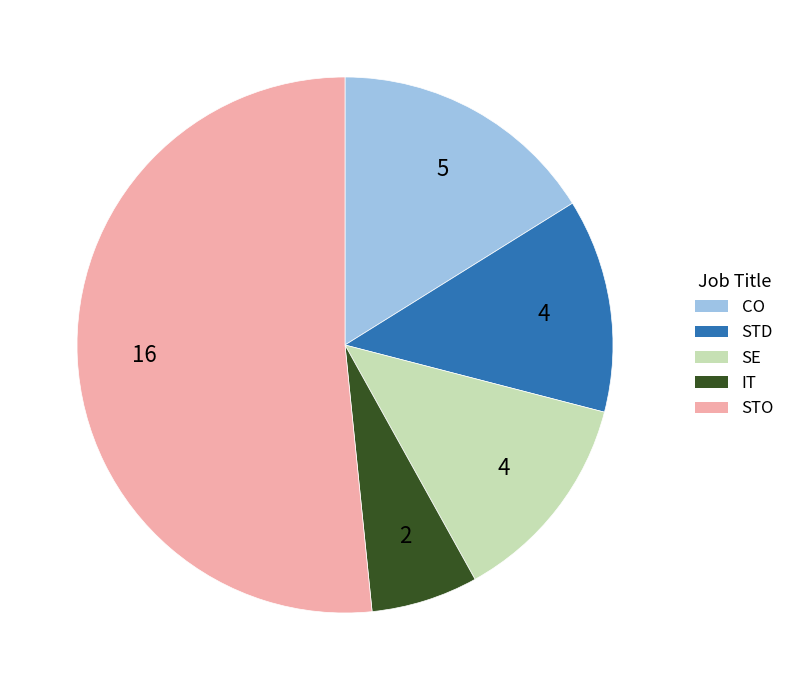

Do IT and STO together represent more than half of the pie?

Yes